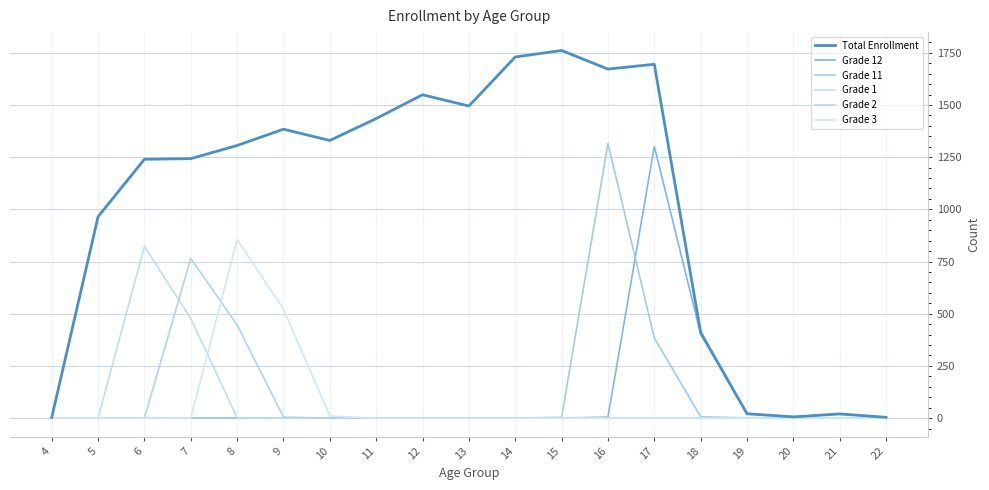

Does the chart have visible grid lines?

Yes